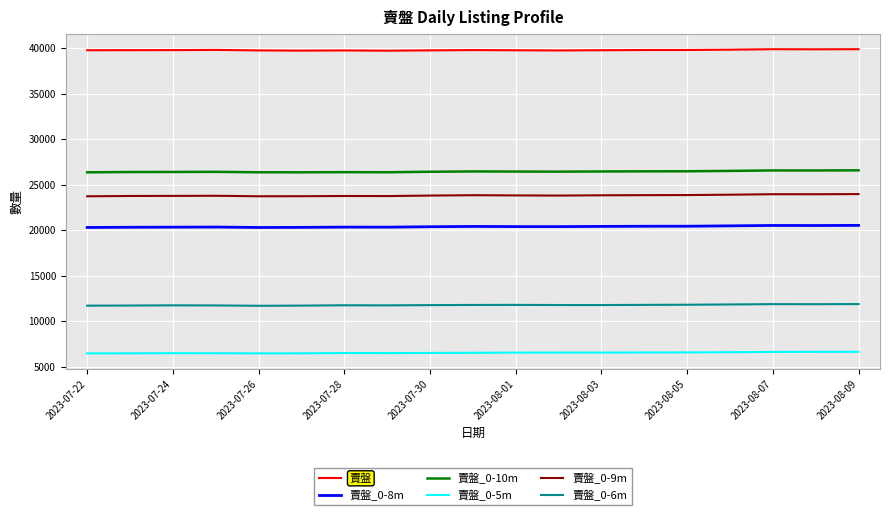

What is the maximum value shown in the chart?

39875